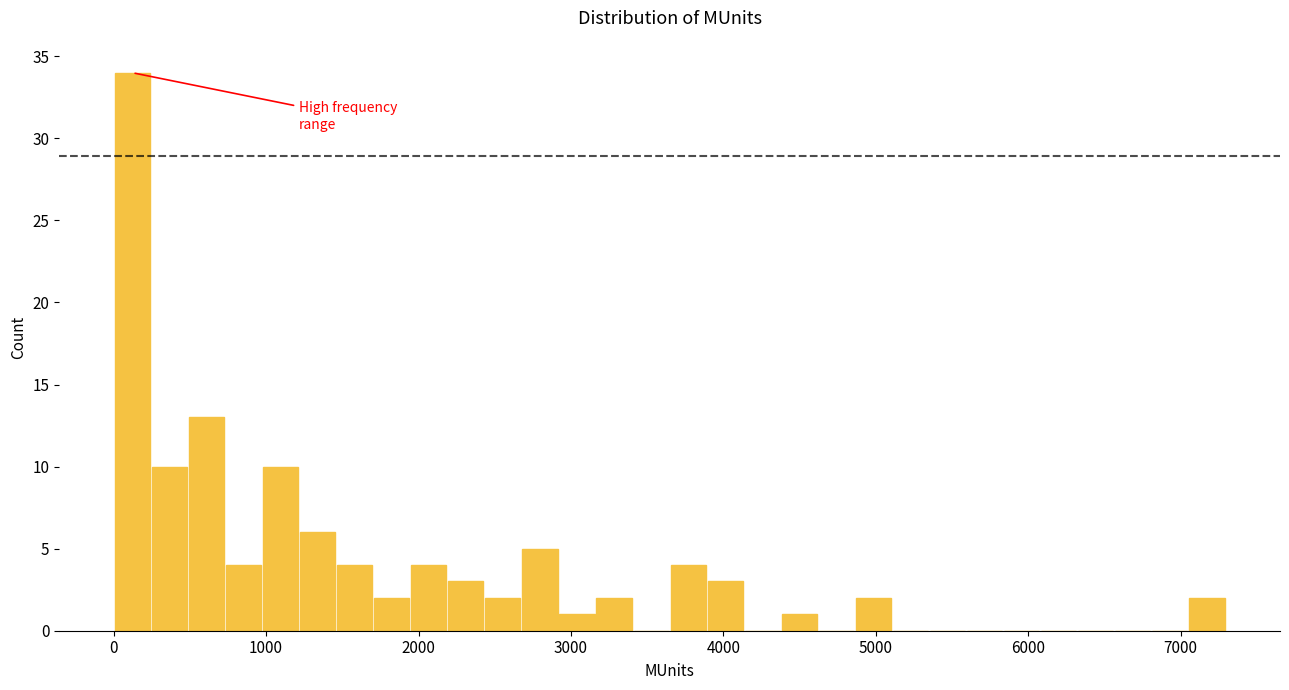

Read against the x-axis, roughly where is the centre of the tallest bar?

100